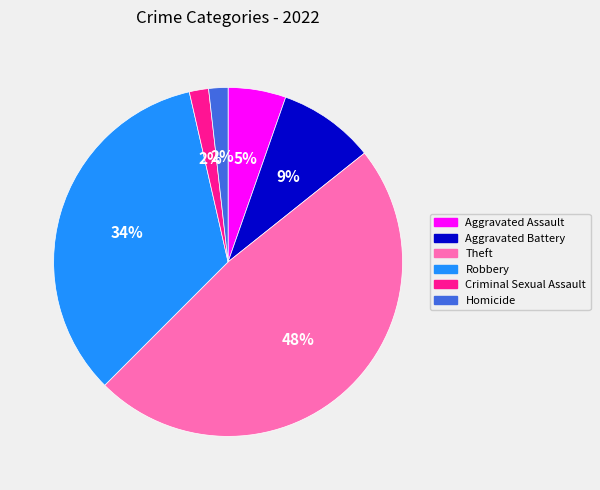

Combined, do Homicide and Aggravated Battery account for over 50%?

No